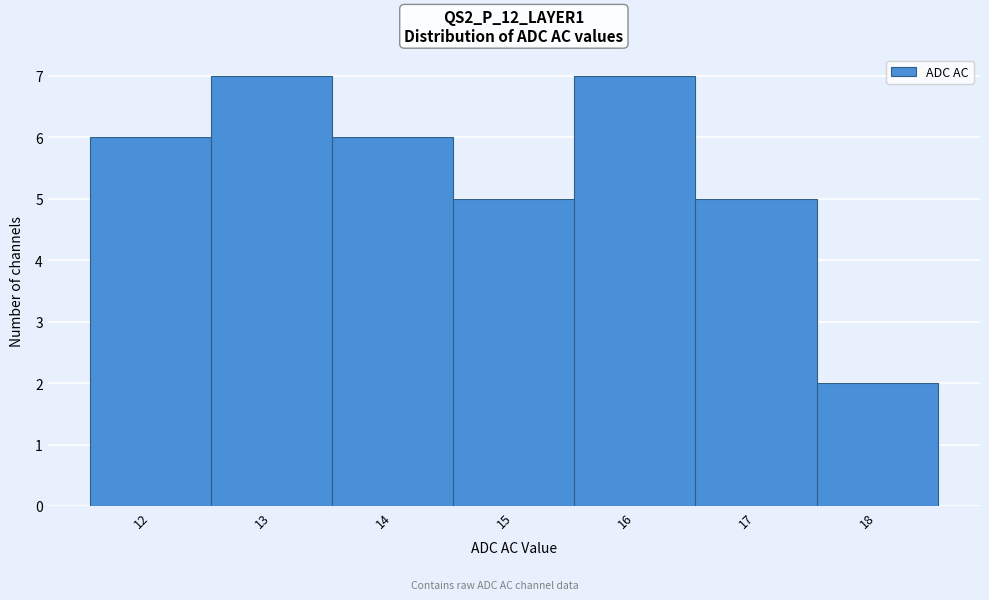

How tall is the bar that spans 15.5 to 16.5 on the x-axis? The values are not printed on the chart, so give them approximately, as read against the axis.

7